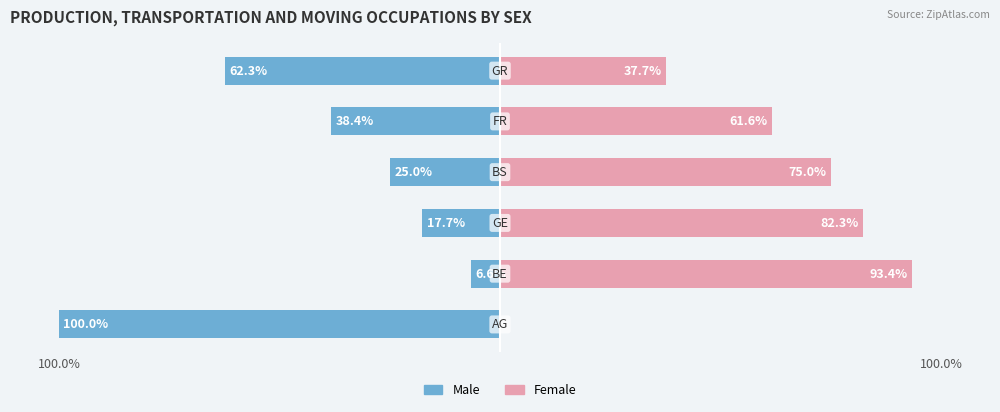

What is the difference between the maximum and second lowest values in the Female series?

55.7